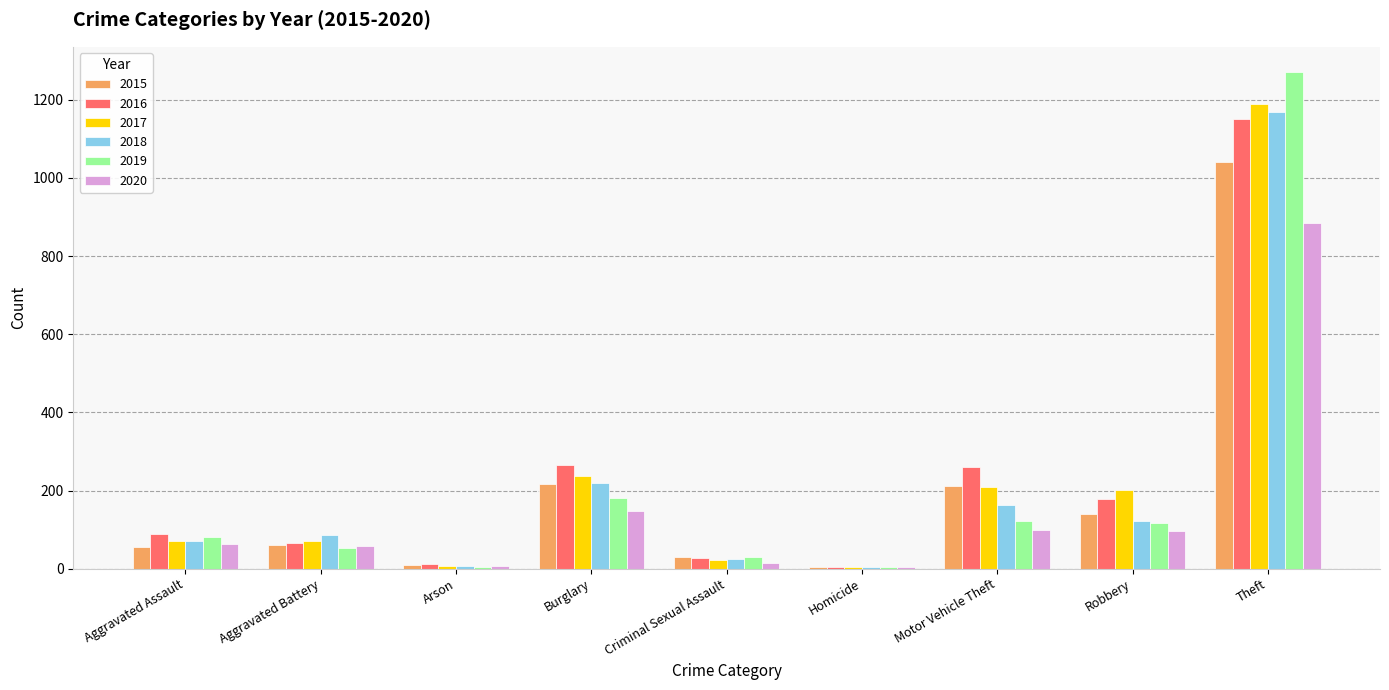

The 2019 series shows 249 at Burglary. True or false?

False